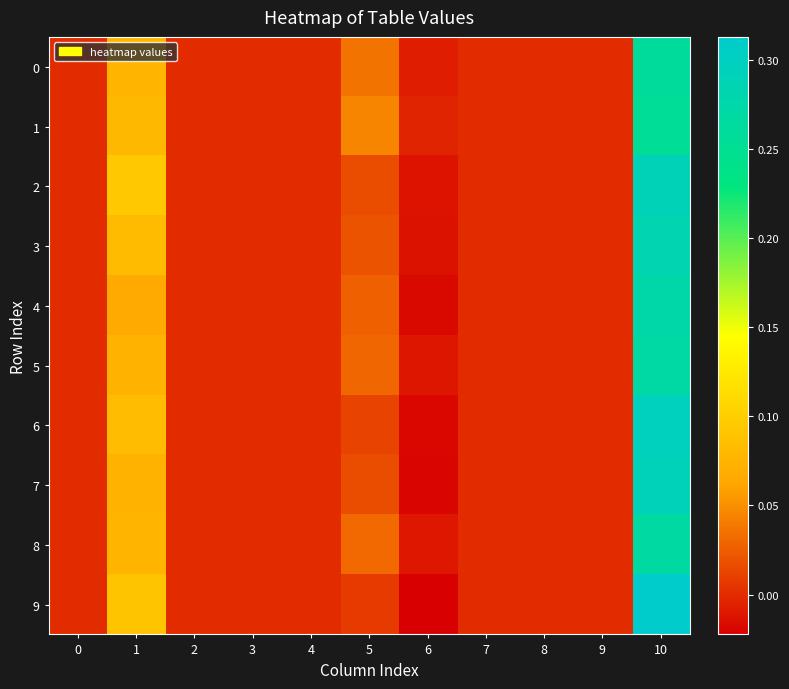

List the series in order of their peak value, highest first.

9, 6, 7, 2, 3, 4, 5, 8, 0, 1